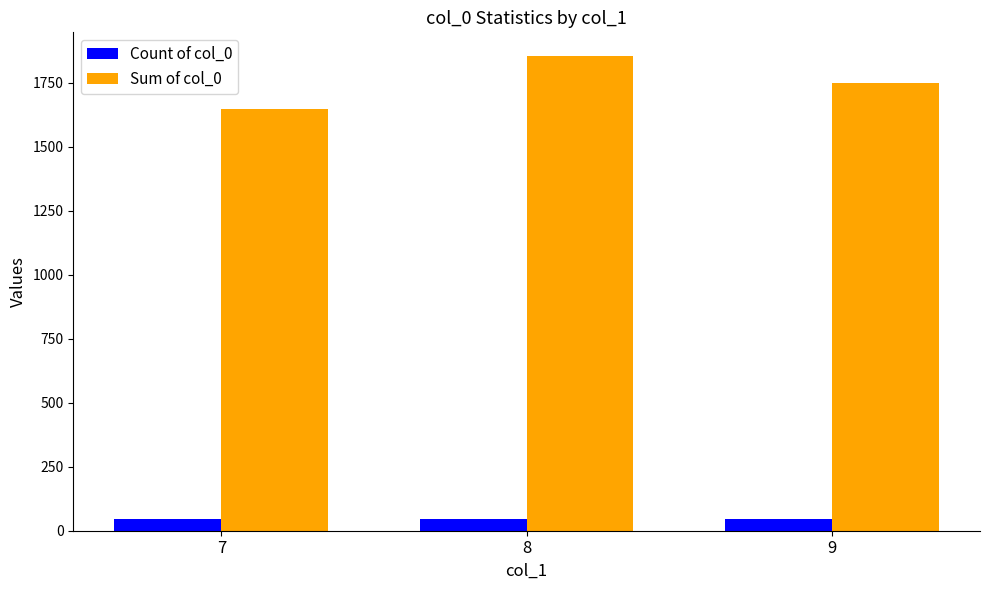

Which series changed the most between 7 and 8?

Sum of col_0